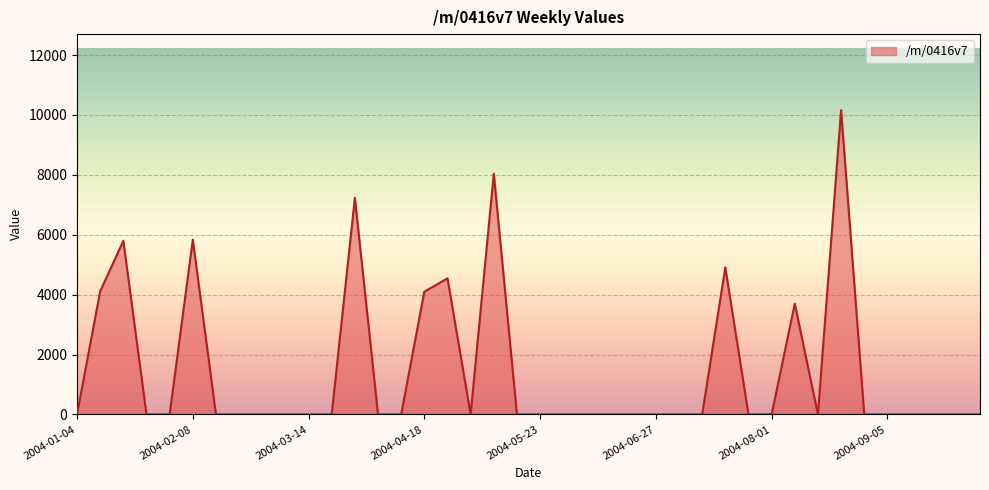

What is the greatest value displayed?

10159.4